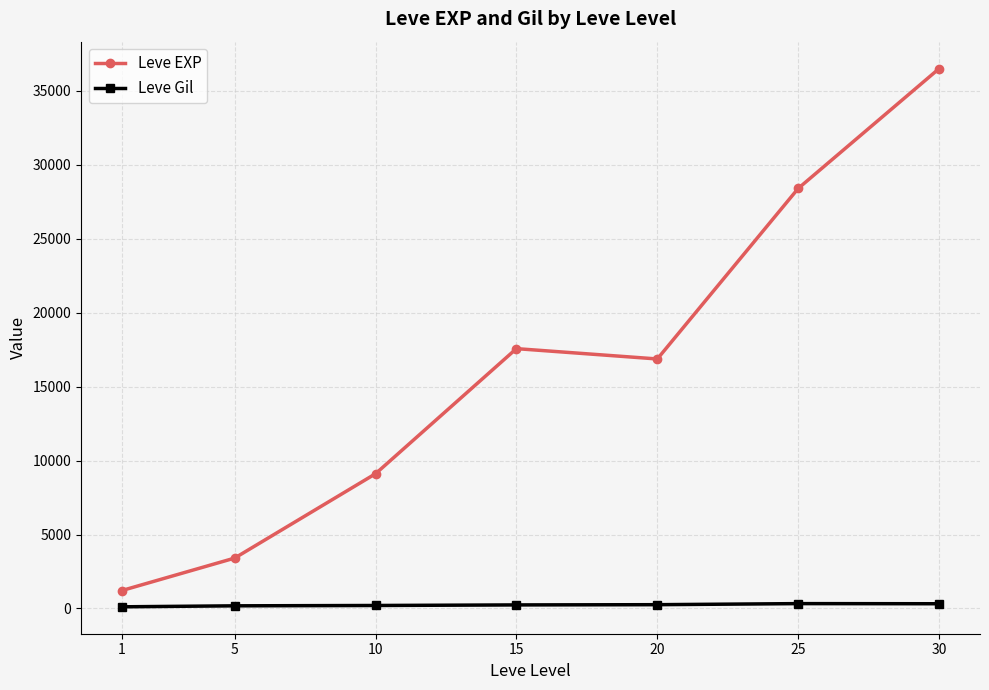

True or false: Leve EXP and Leve Gil intersect in this chart.

False